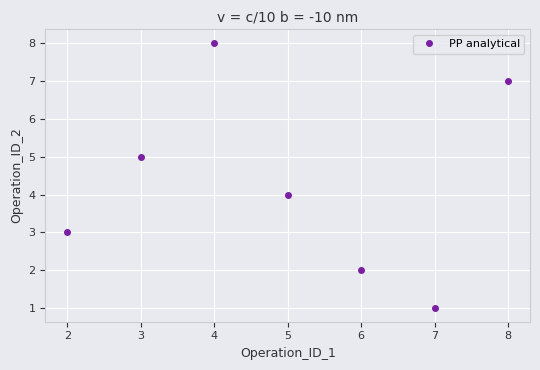

Read the value at 6.

2